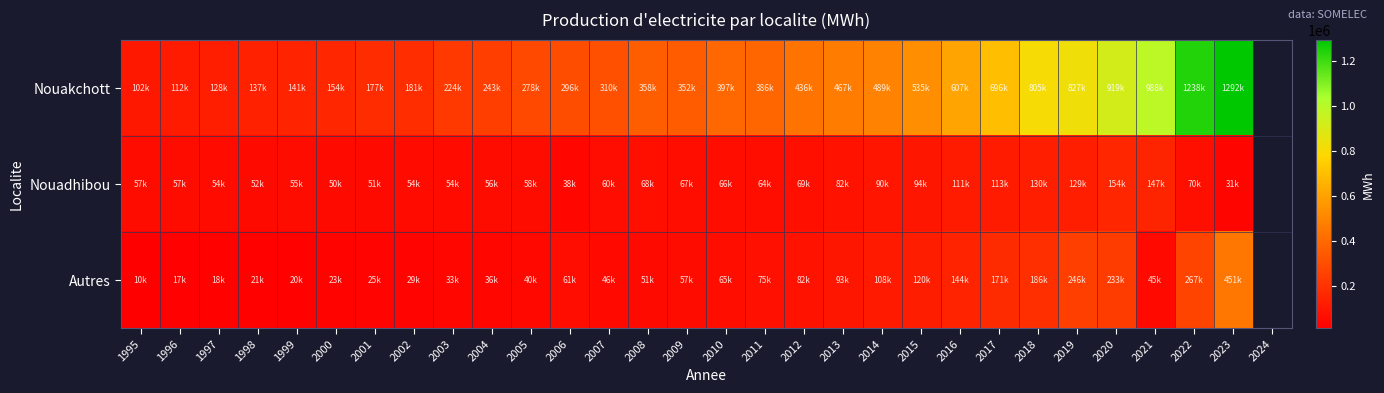

What is the greatest value displayed?

1292309.0